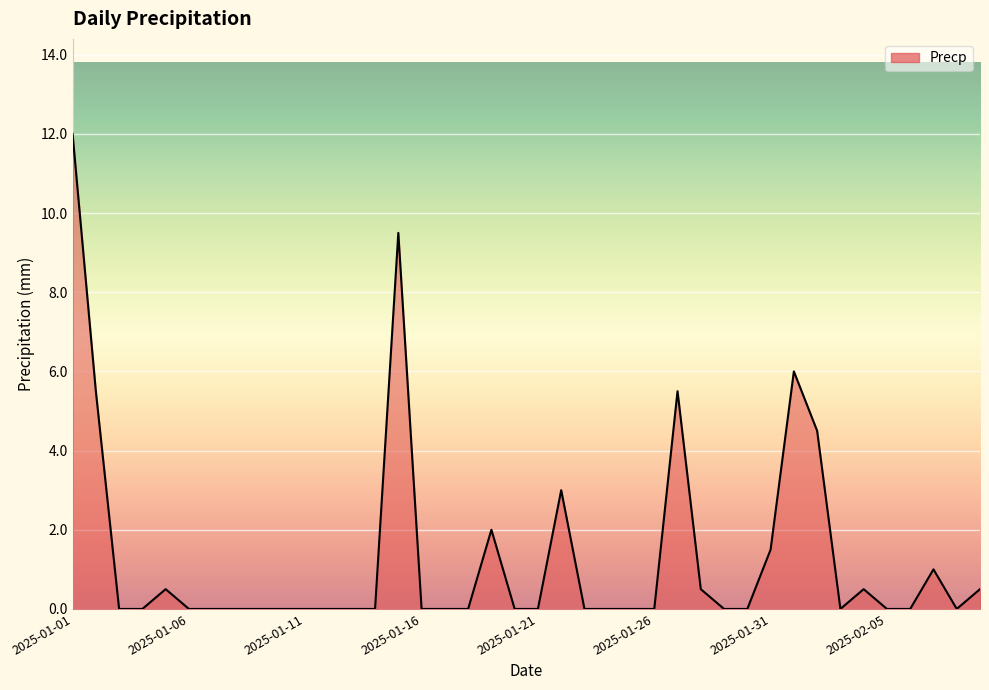

What is the greatest value displayed?

12.0